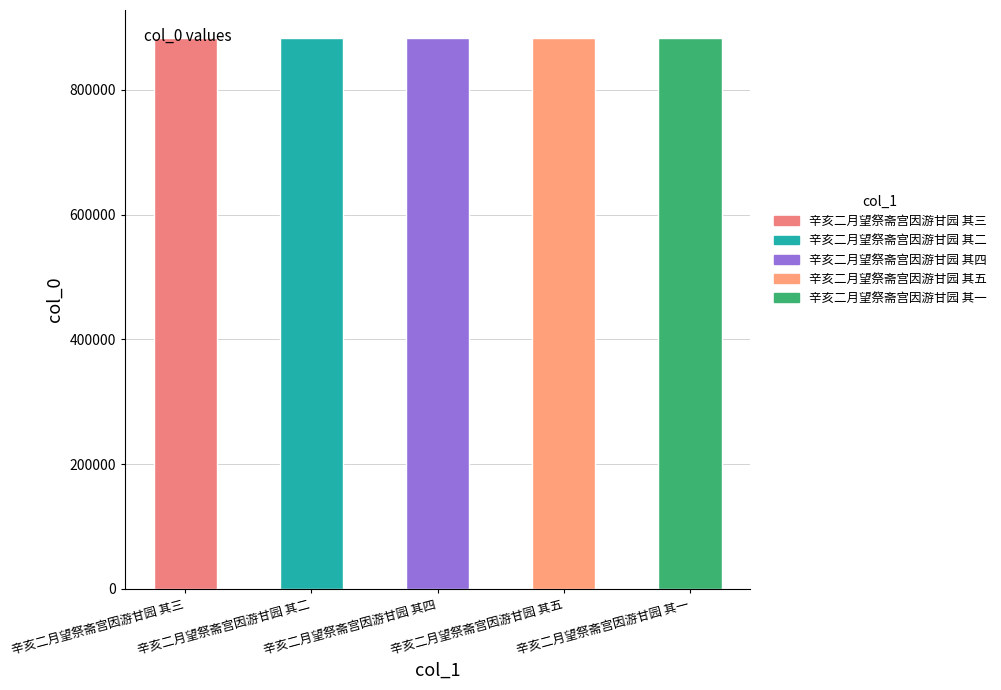

How many bars are there in total?

5